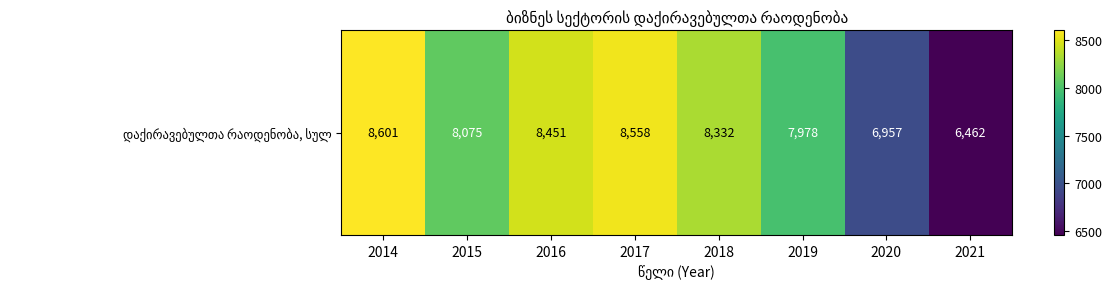

What is the difference between the maximum and minimum values?

2139